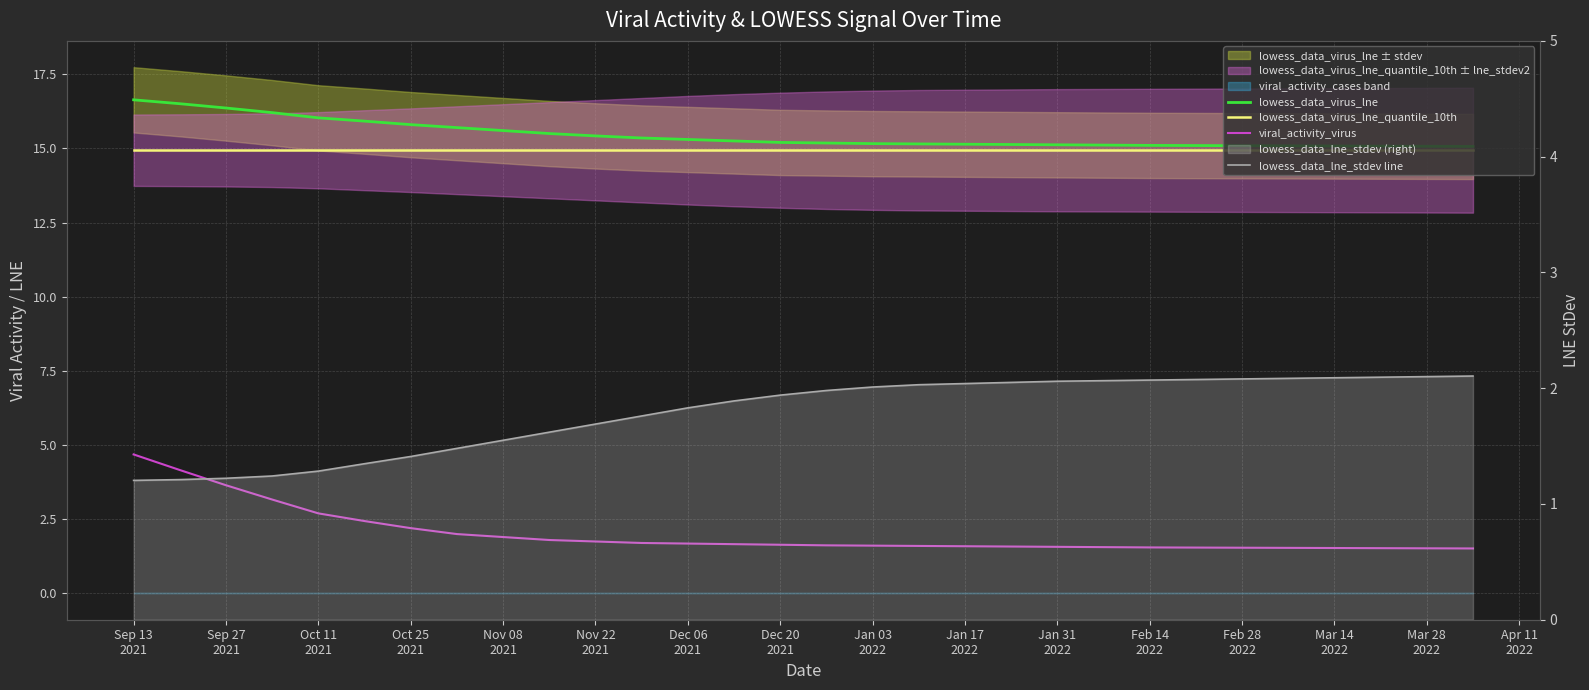

What is the sum of the viral_activity_virus values at Jan 31 2022 and Nov 08 2021?

3.5